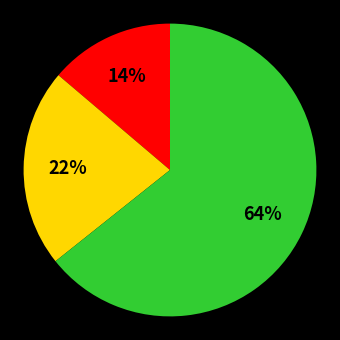

To the nearest percent, what is the average slice percentage?

33%